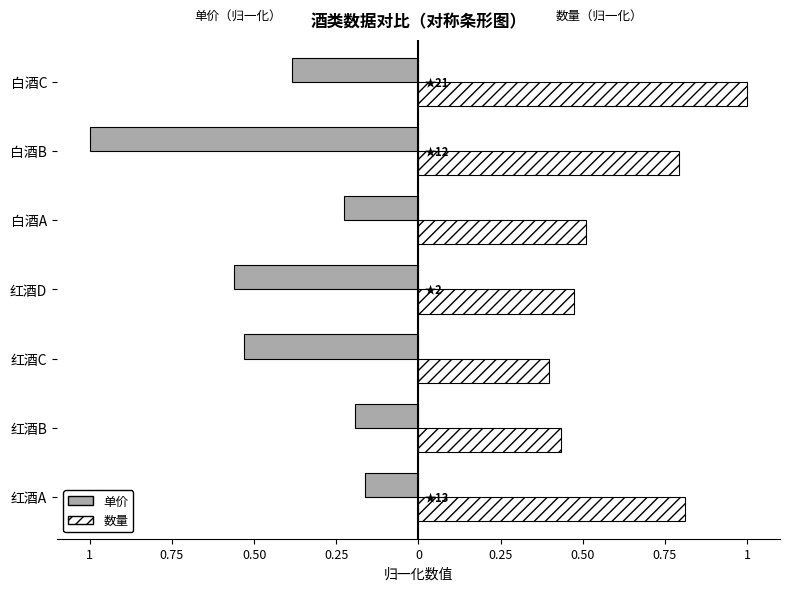

What is the highest value of the 数量 series?

1.0